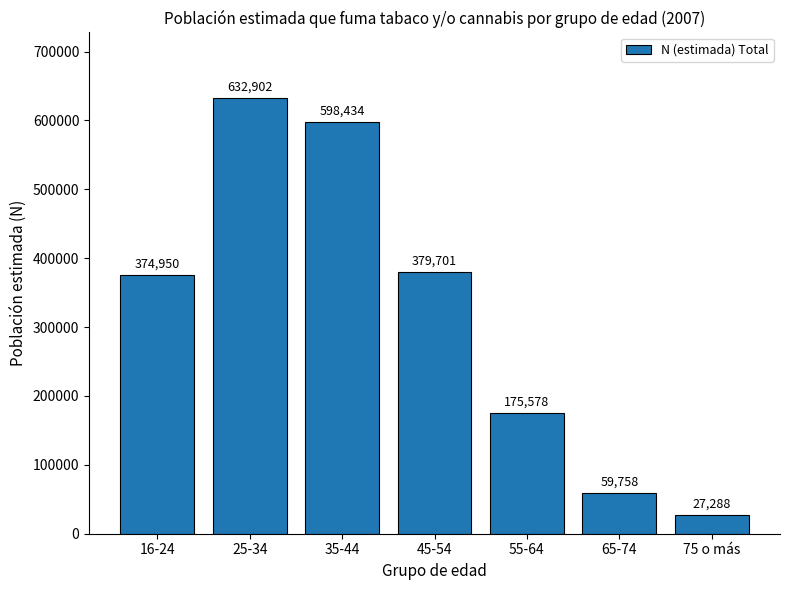

True or false: the data shows 379701 at 45-54.

True